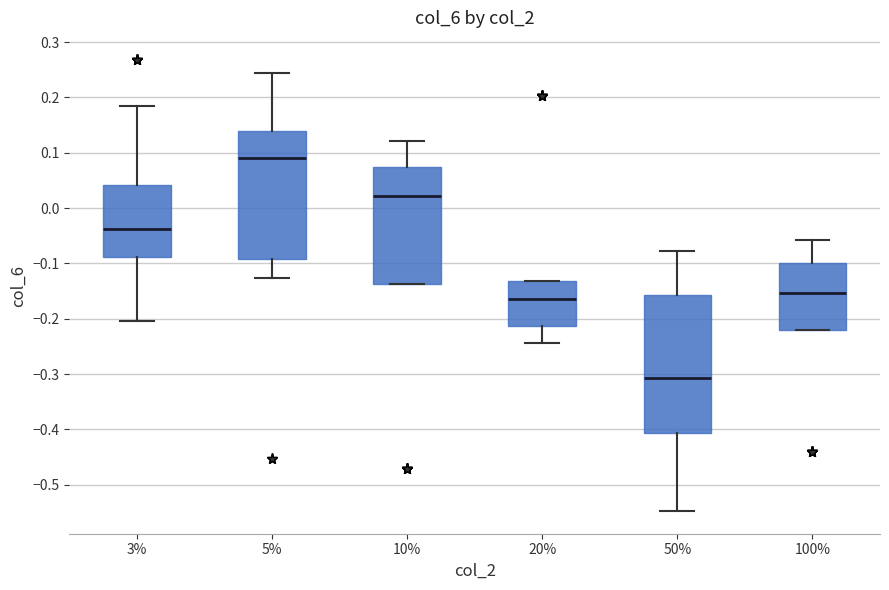

Reading left to right, read every box against the y-axis: the position of its median line, the range the box covers, and the ends of its whiskers. The values are not printed on the chart, so give them approximately, as read against the axis.

3%: median -0.04, box -0.09 to 0.04, whiskers -0.20 to 0.19
5%: median 0.09, box -0.09 to 0.14, whiskers -0.13 to 0.24
10%: median 0.02, box -0.14 to 0.08, whiskers -0.14 to 0.12
20%: median -0.16, box -0.21 to -0.13, whiskers -0.24 to -0.13
50%: median -0.31, box -0.41 to -0.16, whiskers -0.55 to -0.08
100%: median -0.15, box -0.22 to -0.10, whiskers -0.22 to -0.06